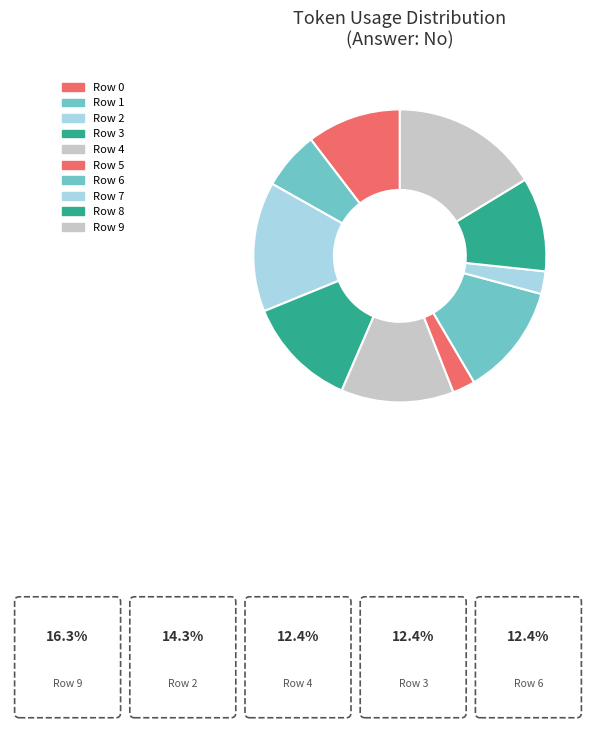

Which category has the biggest portion of the pie?

Row 9